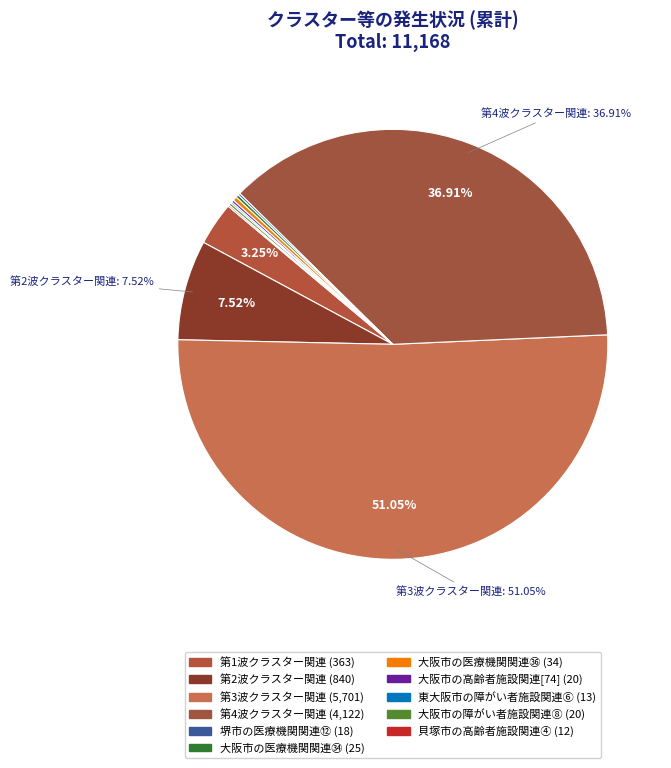

To the nearest percent, what is the combined percentage of 第2波クラスター関連 and 第3波クラスター関連?

59%